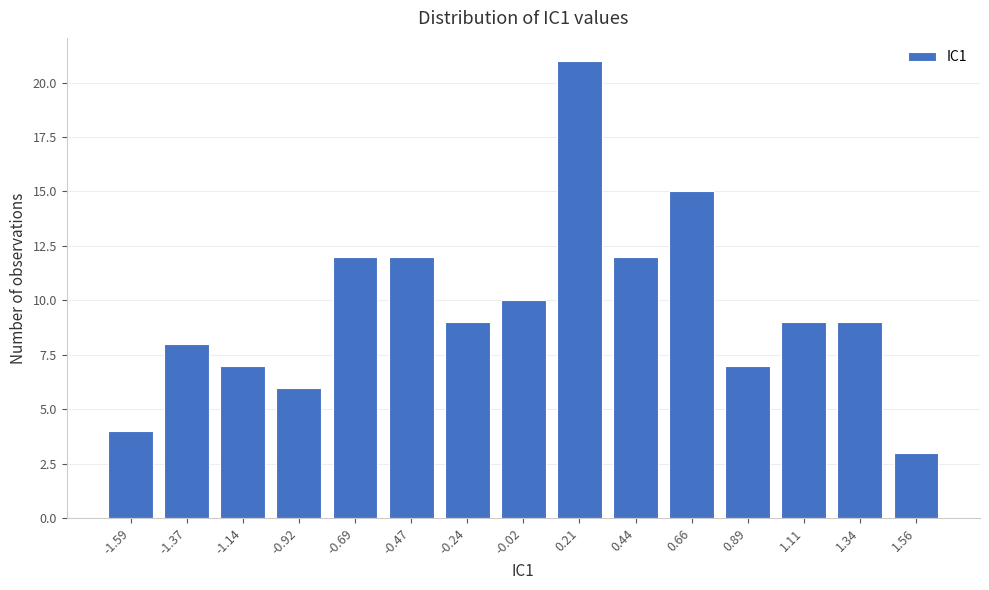

Reading left to right, extract all data points from this chart.

-1.59=4	-1.37=8	-1.14=7	-0.92=6	-0.69=12	-0.47=12	-0.24=9	-0.02=10	0.21=21	0.44=12	0.66=15	0.89=7	1.11=9	1.34=9	1.56=3